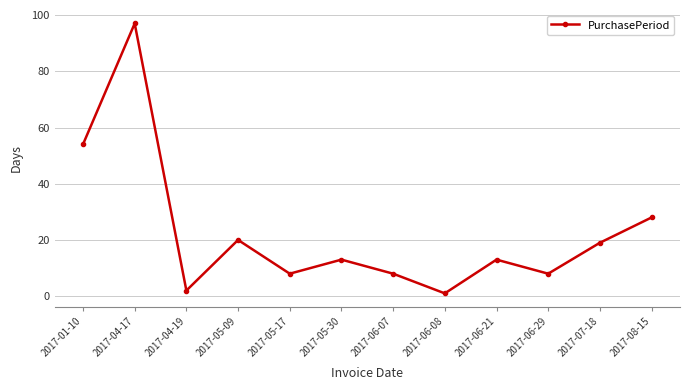

Is this an area chart (filled region under the line)?

No